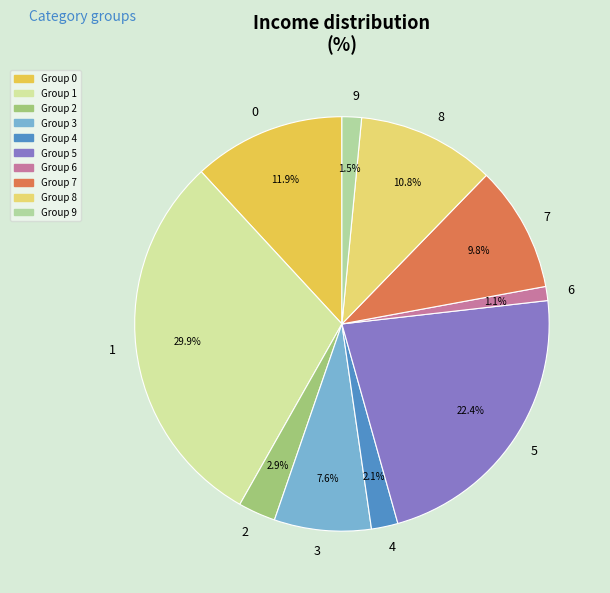

To the nearest percent, what is the average slice percentage?

10%